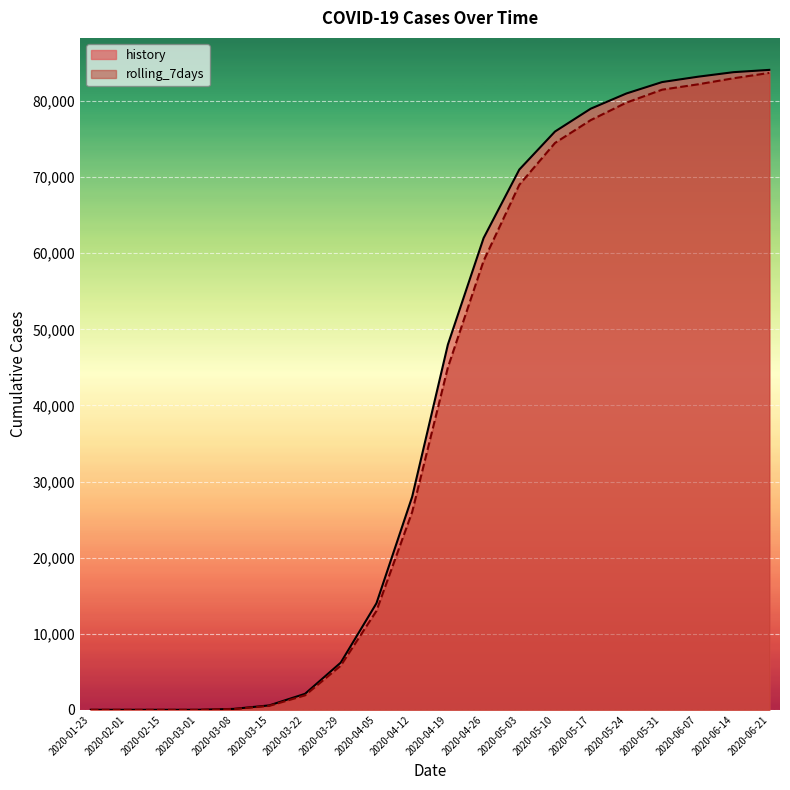

Read the history value at 2020-05-10.

76000